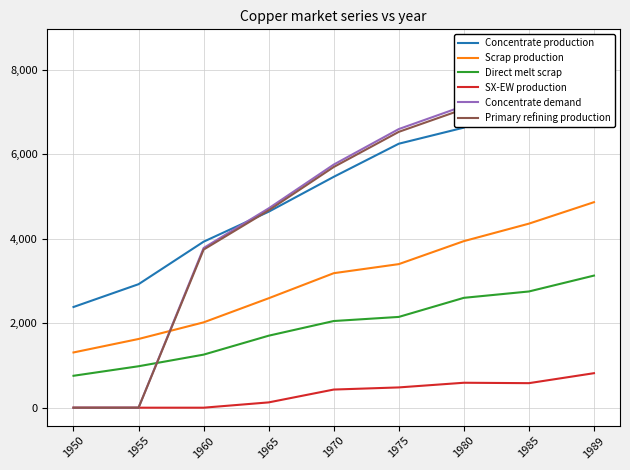

Which has a higher value, 1980 or 1950?

1980